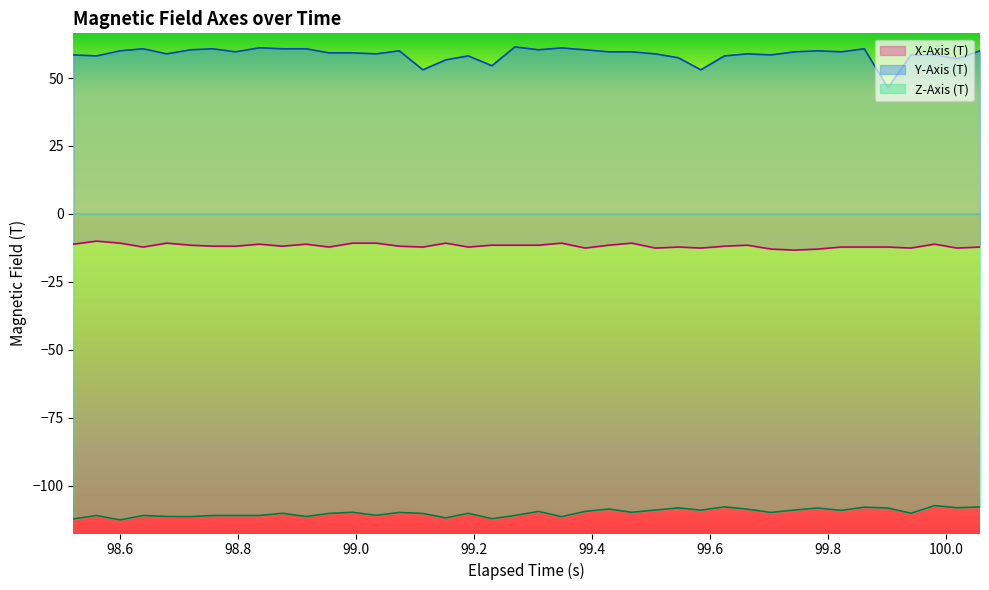

What is the average value of the Z-Axis (T) series?

-110.0